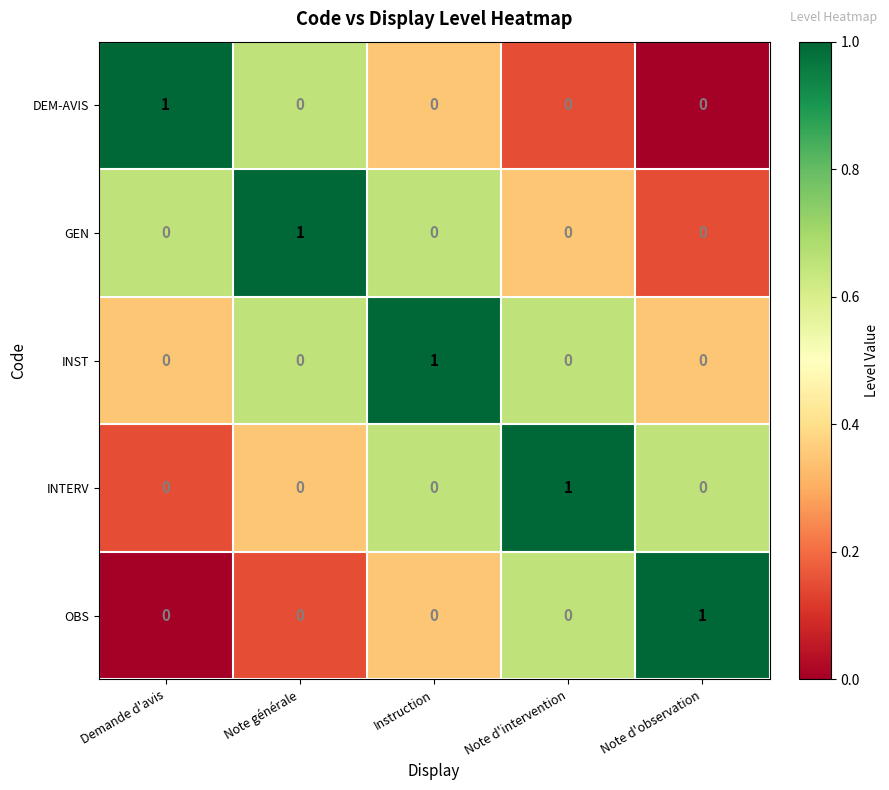

Reading left to right, extract all data points from this chart.

DEM-AVIS: 1	0	0	0	0
GEN: 0	1	0	0	0
INST: 0	0	1	0	0
INTERV: 0	0	0	1	0
OBS: 0	0	0	0	1